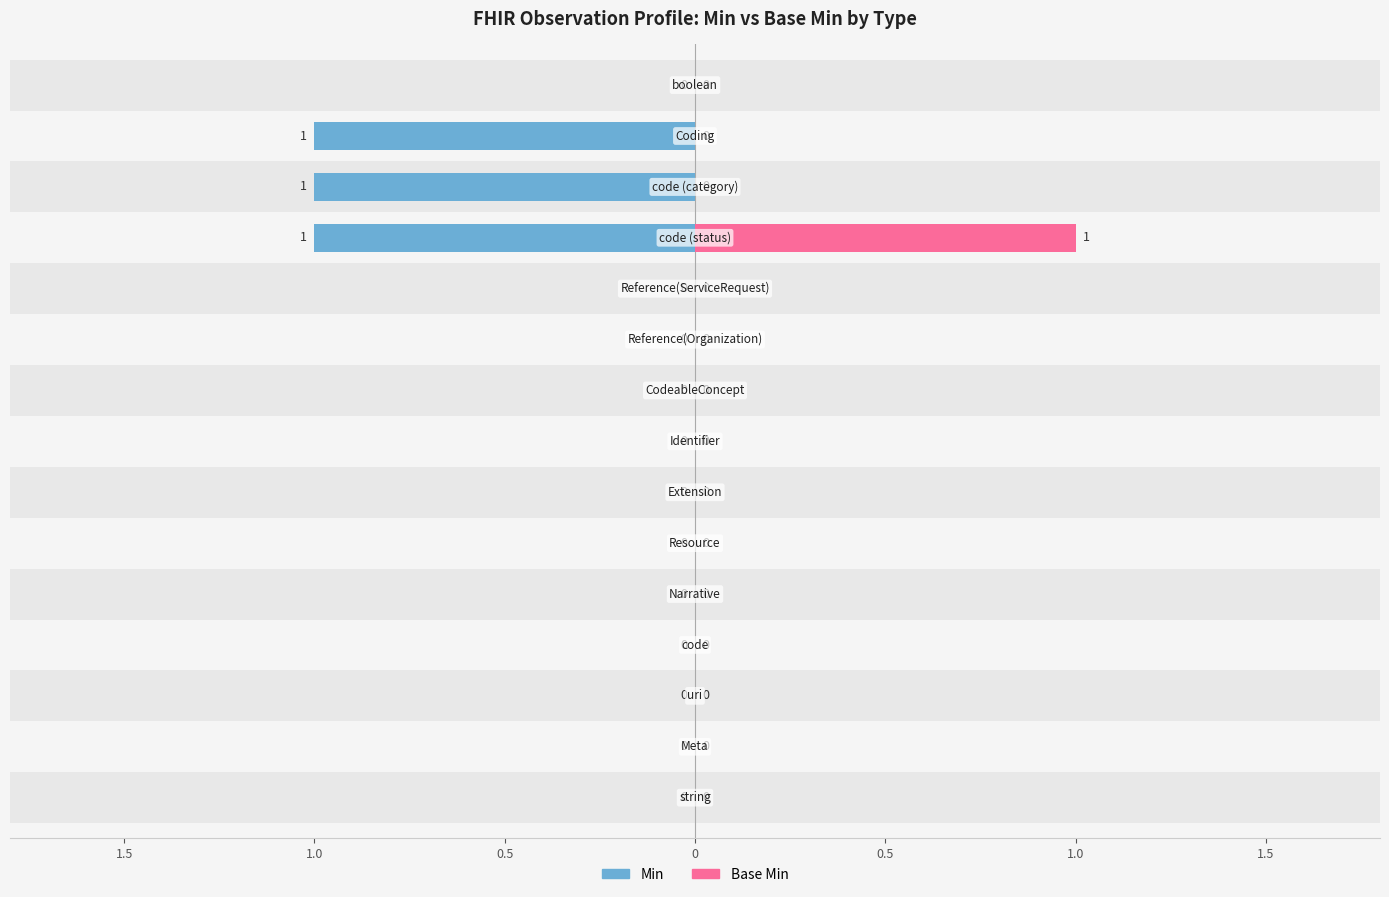

Where is Min nearest to the value 0?

string